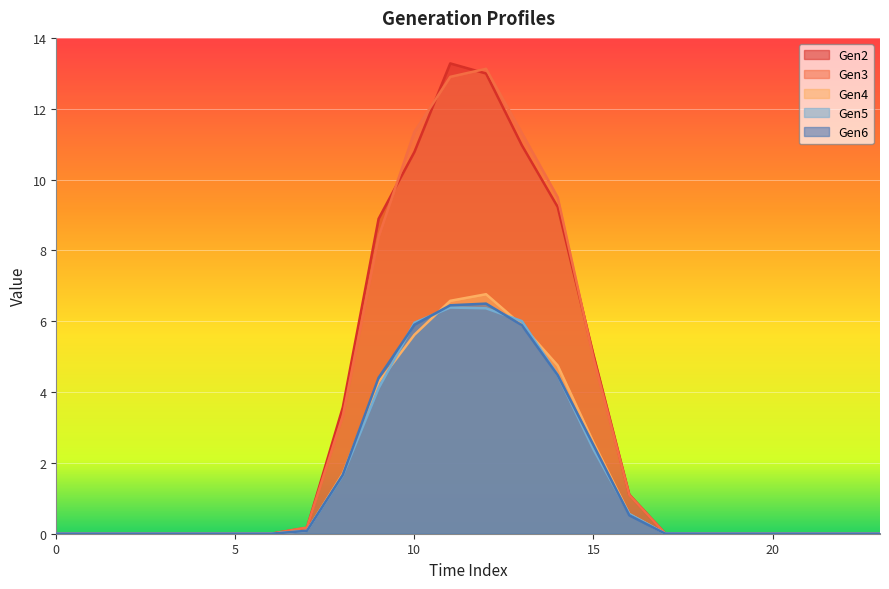

Between 12 and 19, which is larger?

12